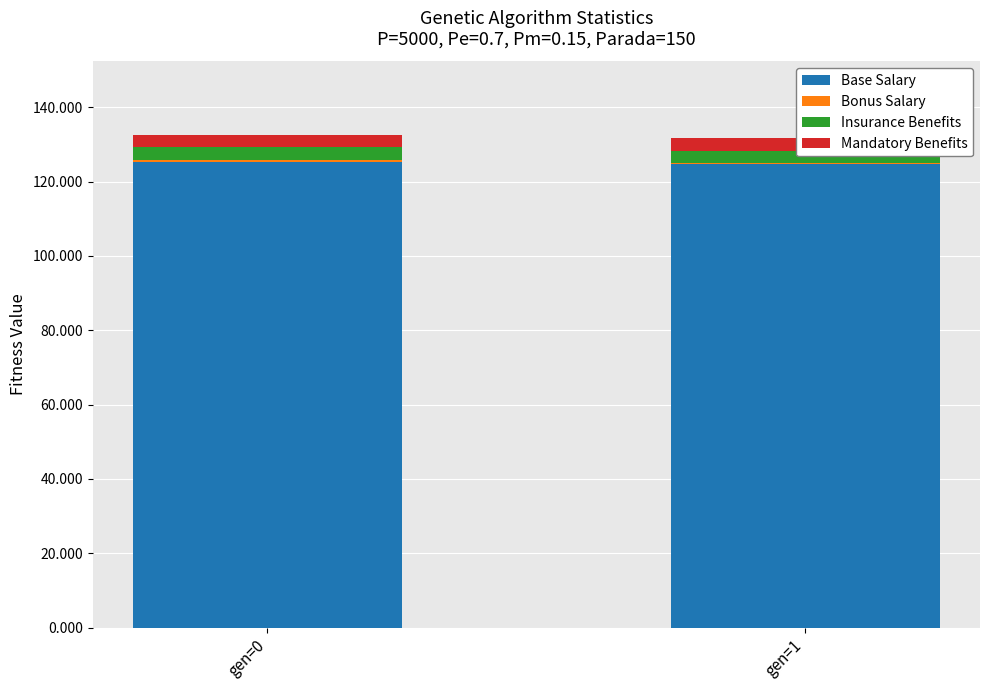

Does the chart contain any negative values?

No